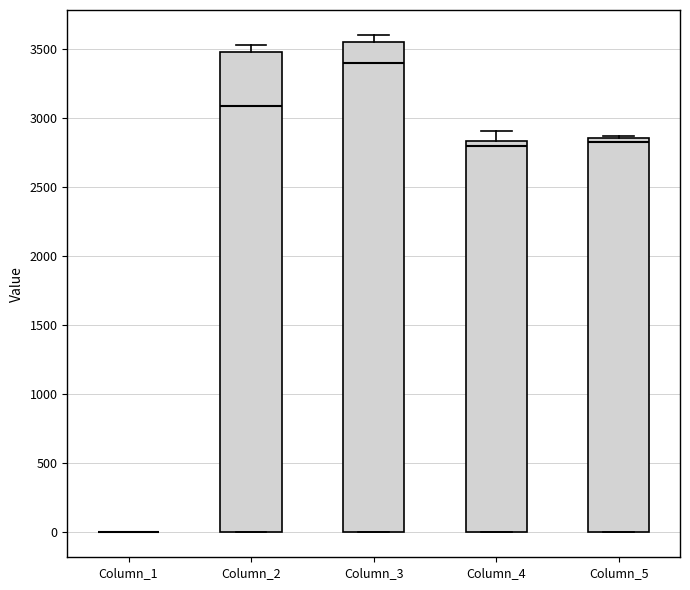

Where does the median line of the box for Column_2 sit on the y-axis? The values are not printed on the chart, so give them approximately, as read against the axis.

3100